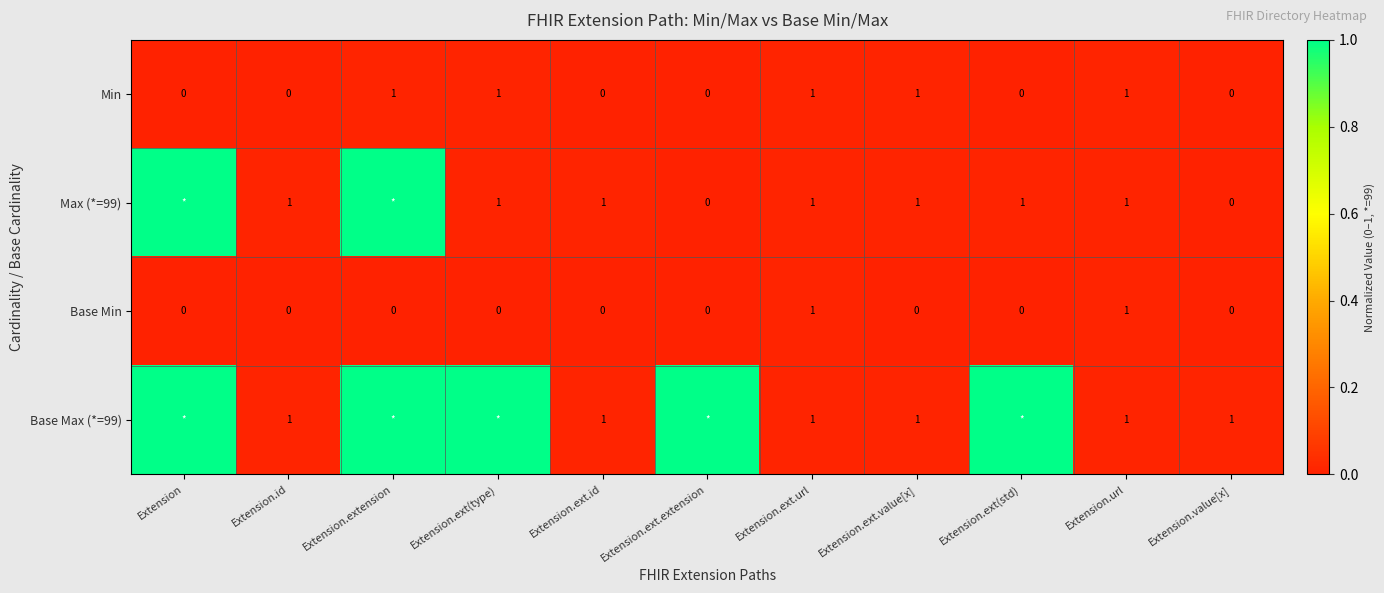

True or false: Max (*=99) has a value of 1 at Extension.url.

True